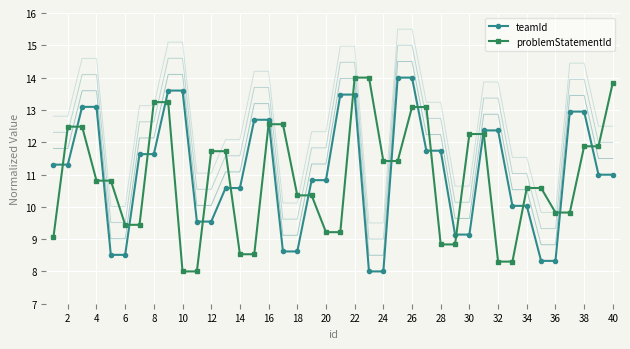

What is the difference between the second highest and minimum values in the teamId series?

6.0